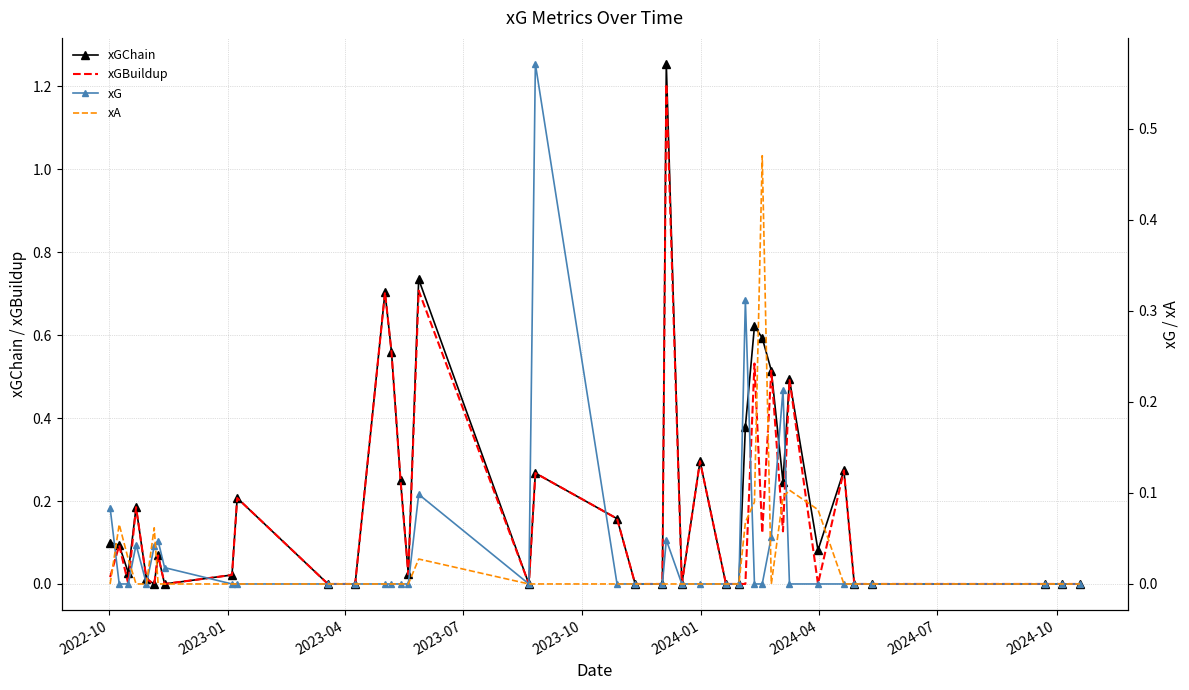

What is the highest value of the xGBuildup series?

1.2